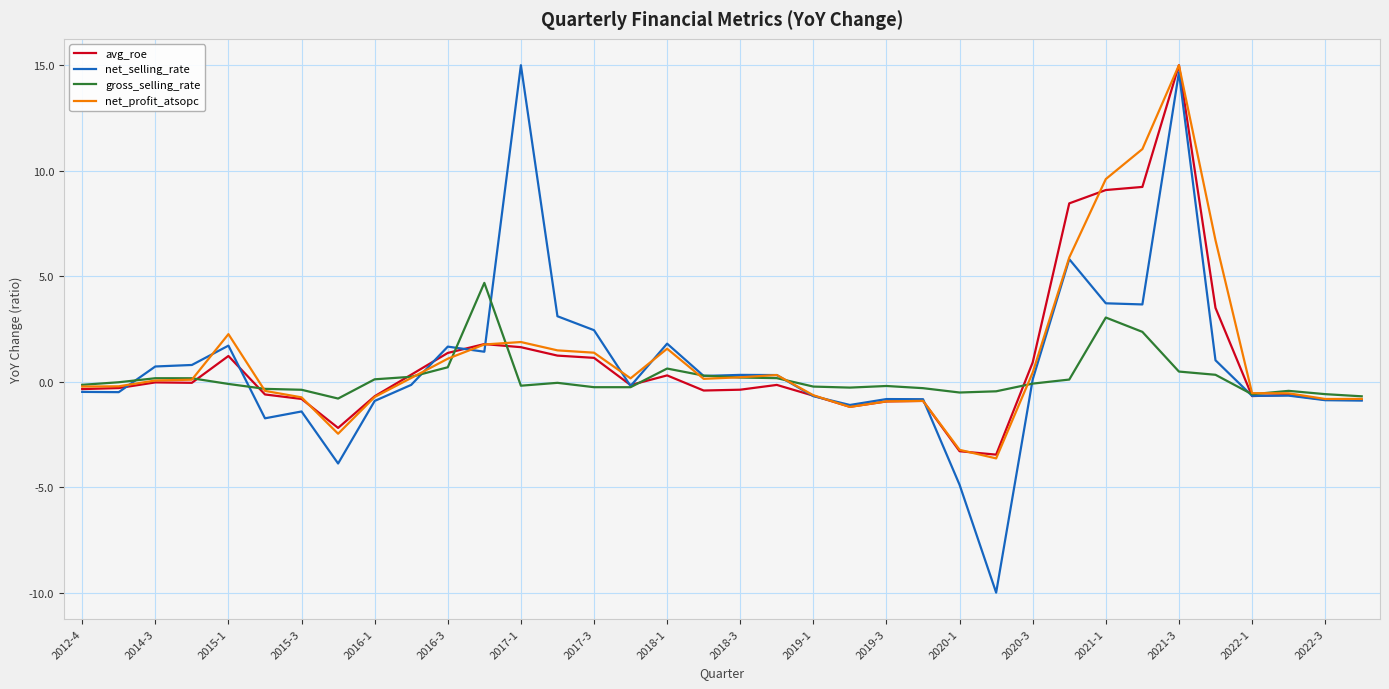

What is the maximum value shown in the chart?

15.0